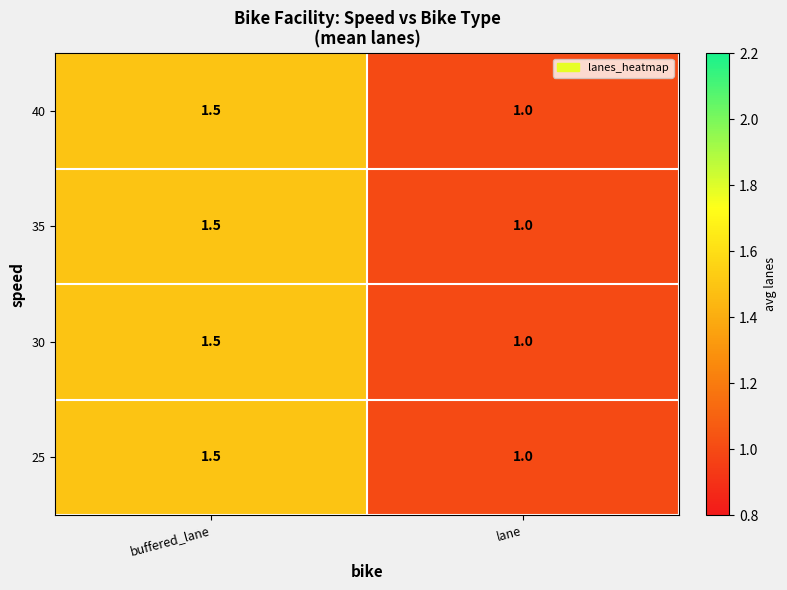

Count the number of categories in the chart.

2